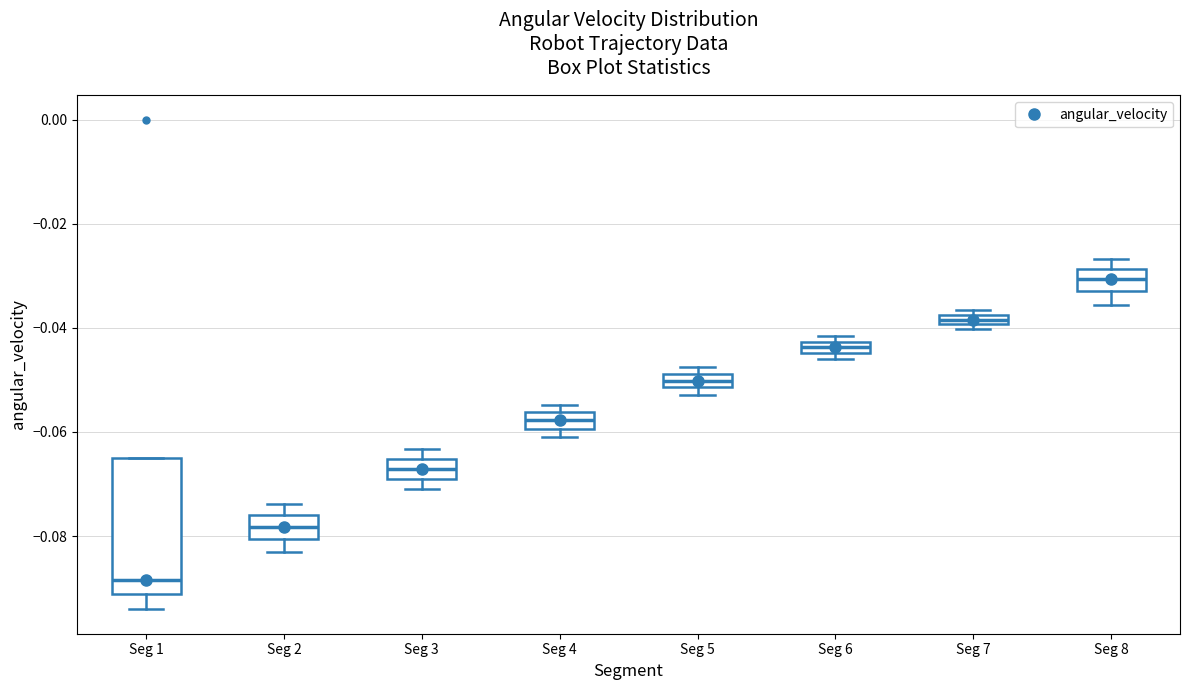

Comparing the boxes themselves (not the whiskers), which one is the tallest?

Seg 1